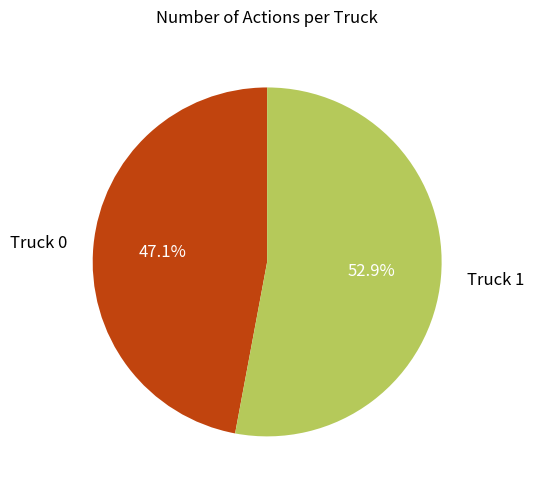

Rank the categories by value from lowest to highest.

Truck 0, Truck 1